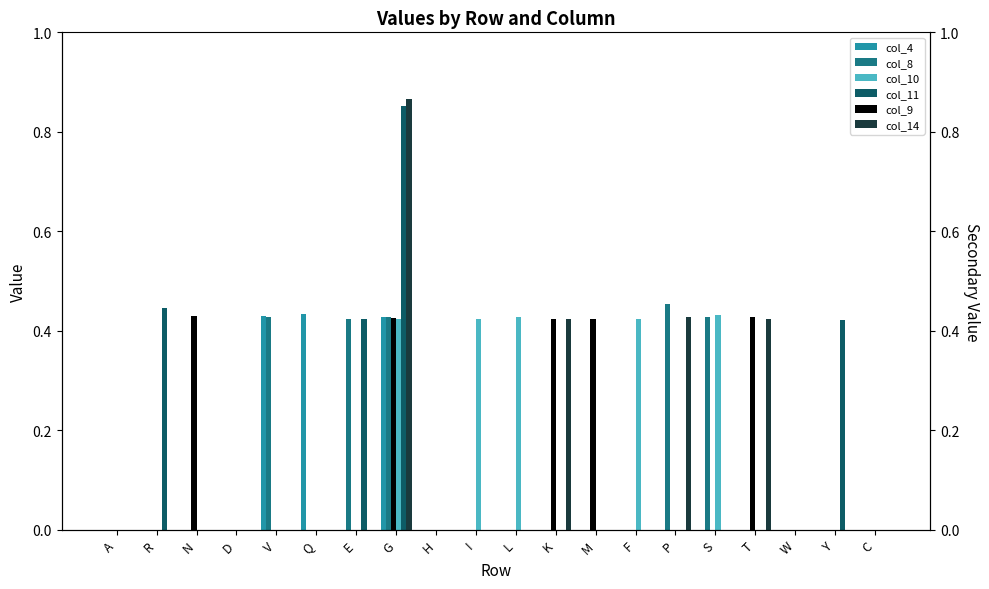

Is the value of col_9 at P greater than the value of col_14 at P?

No